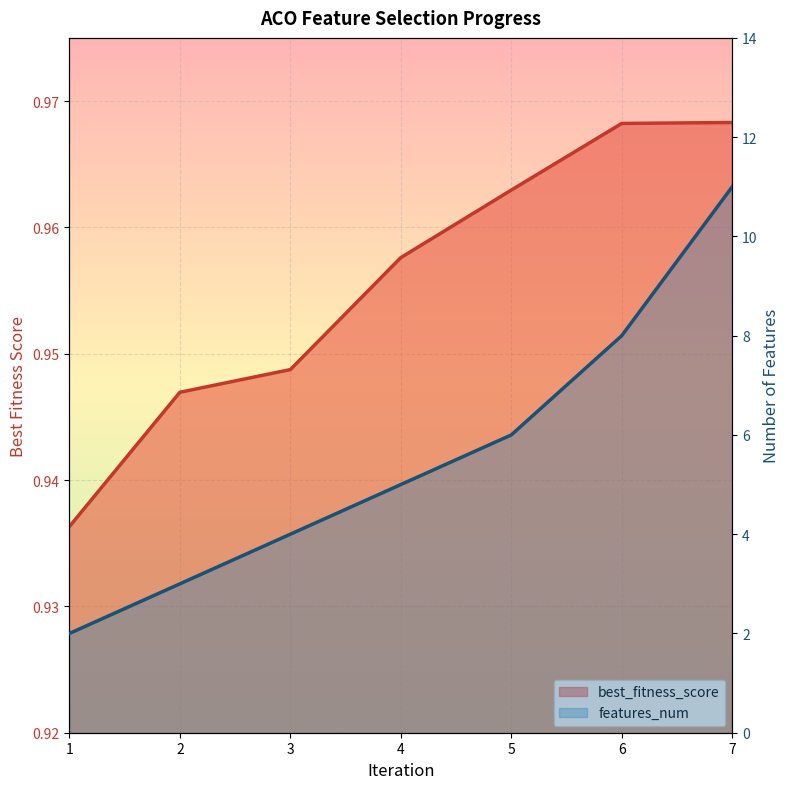

What are all the series names shown in the legend?

best_fitness_score, features_num